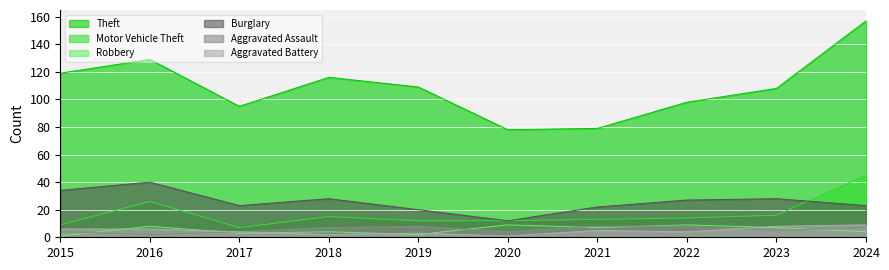

Read the Robbery value at 2022.

9